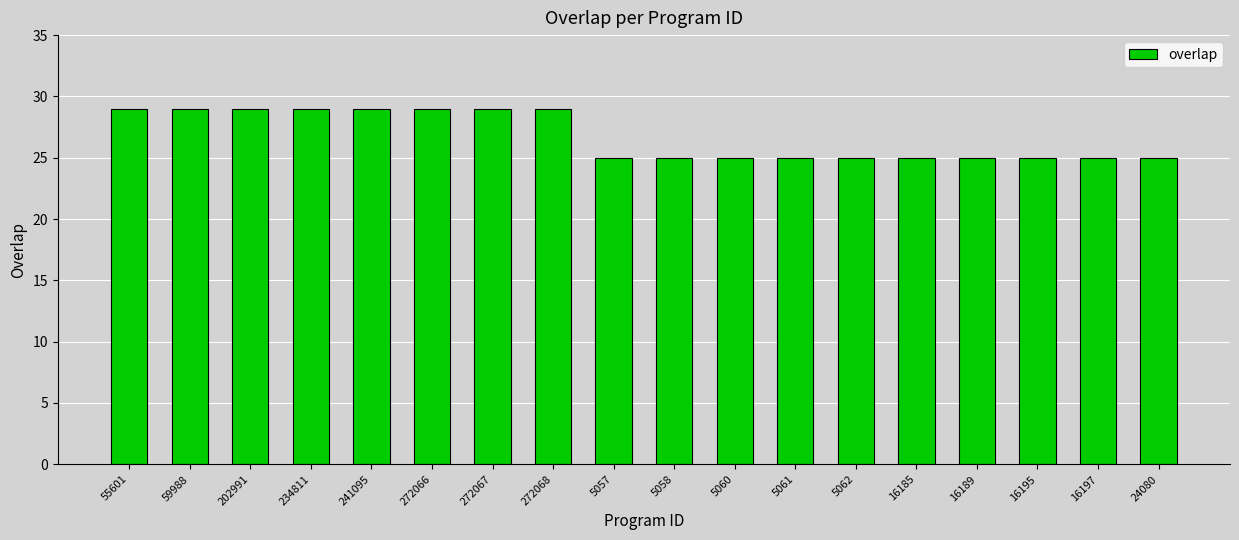

Approximately how many times larger is the value at 59988 compared to 16189?

1.2